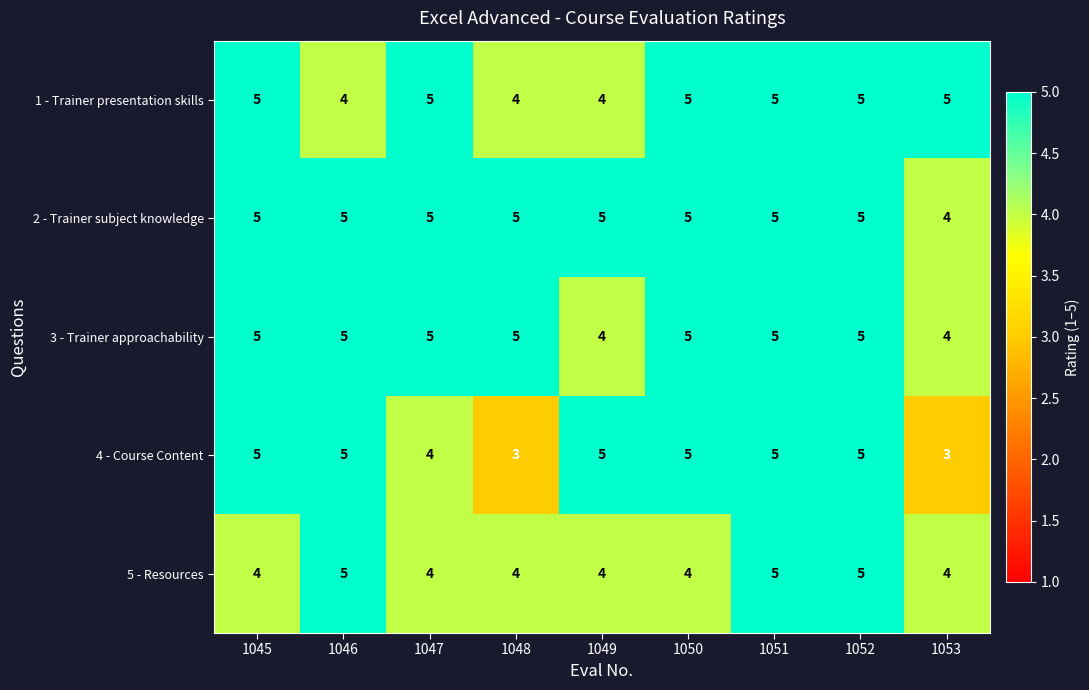

Which series has the largest range (max minus min)?

4 - Course Content